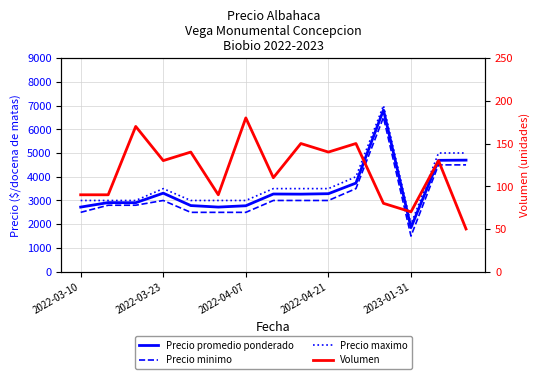

Does the chart have visible grid lines?

Yes